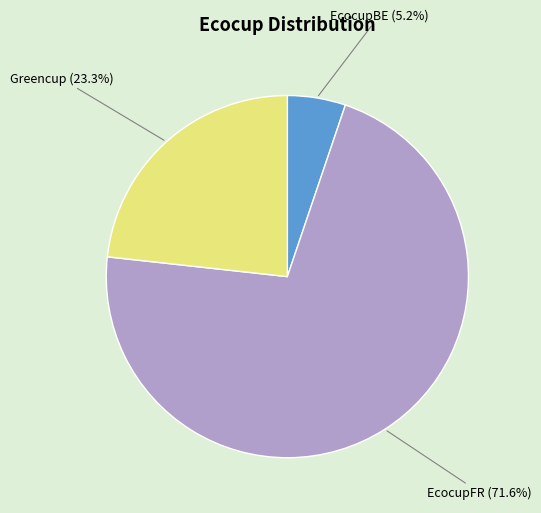

Count the number of slices in the pie.

3